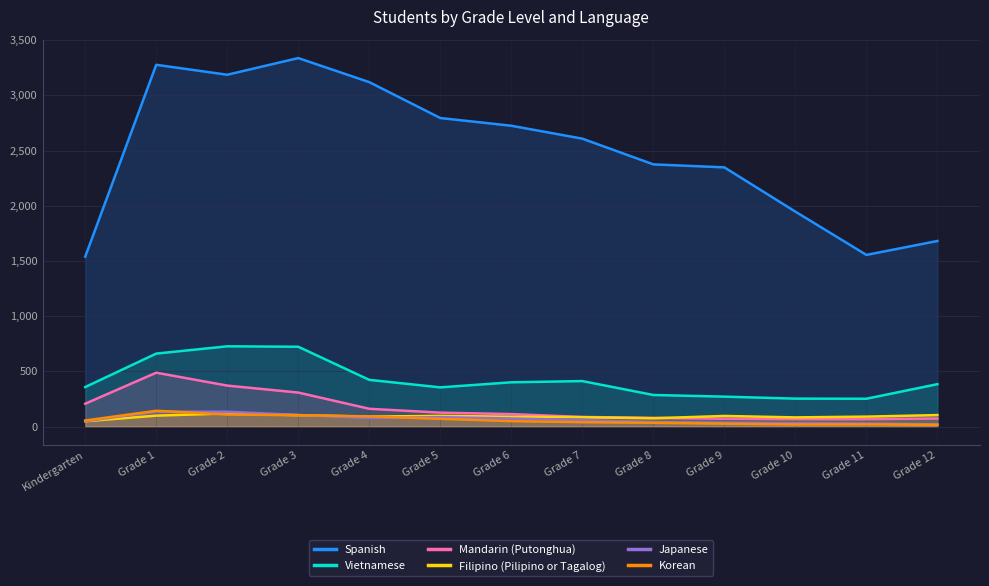

Reading left to right, transcribe all the data shown in this chart.

Spanish: Kindergarten=1539	Grade 1=3277	Grade 2=3187	Grade 3=3338	Grade 4=3120	Grade 5=2795	Grade 6=2725	Grade 7=2608	Grade 8=2375	Grade 9=2348	Grade 10=1947	Grade 11=1555	Grade 12=1681
Vietnamese: Kindergarten=358	Grade 1=661	Grade 2=727	Grade 3=723	Grade 4=423	Grade 5=355	Grade 6=401	Grade 7=412	Grade 8=286	Grade 9=271	Grade 10=253	Grade 11=252	Grade 12=384
Mandarin (Putonghua): Kindergarten=207	Grade 1=488	Grade 2=371	Grade 3=308	Grade 4=161	Grade 5=126	Grade 6=113	Grade 7=87	Grade 8=79	Grade 9=71	Grade 10=67	Grade 11=67	Grade 12=73
Filipino (Pilipino or Tagalog): Kindergarten=48	Grade 1=99	Grade 2=119	Grade 3=103	Grade 4=90	Grade 5=97	Grade 6=89	Grade 7=85	Grade 8=75	Grade 9=96	Grade 10=83	Grade 11=90	Grade 12=104
Japanese: Kindergarten=49	Grade 1=135	Grade 2=134	Grade 3=105	Grade 4=78	Grade 5=85	Grade 6=73	Grade 7=59	Grade 8=41	Grade 9=35	Grade 10=30	Grade 11=28	Grade 12=20
Korean: Kindergarten=55	Grade 1=143	Grade 2=109	Grade 3=103	Grade 4=92	Grade 5=70	Grade 6=49	Grade 7=40	Grade 8=34	Grade 9=26	Grade 10=19	Grade 11=20	Grade 12=16